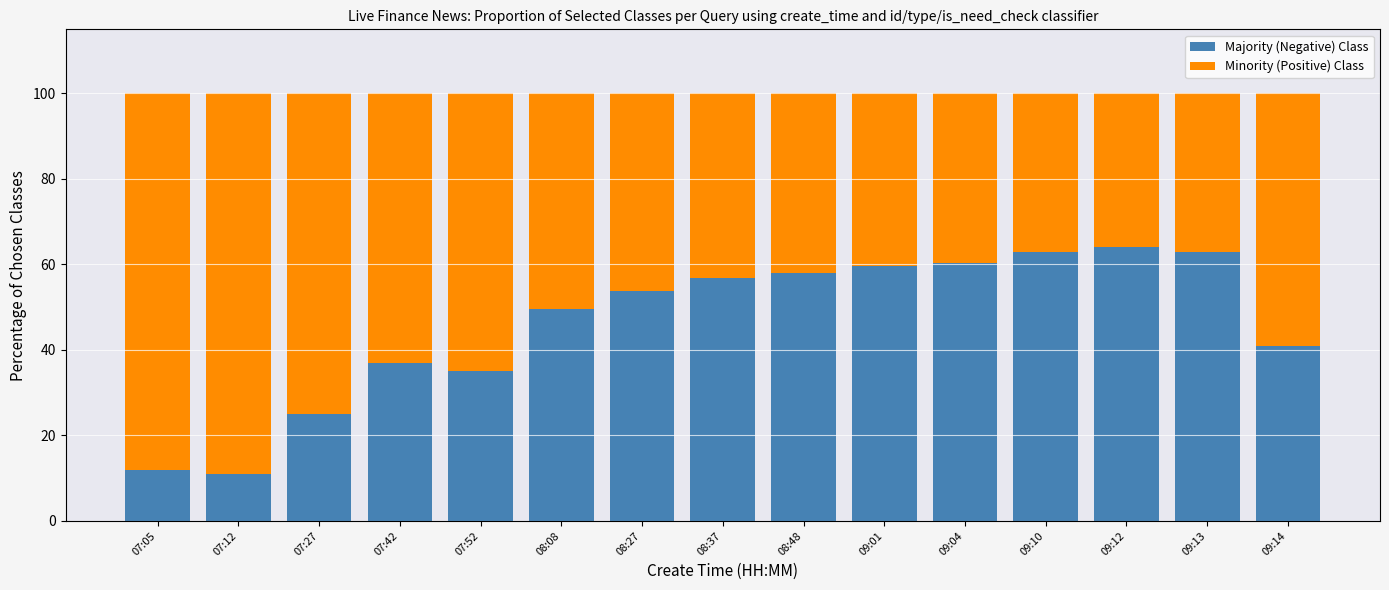

What is the sum of all Majority (Negative) Class values?

689.0